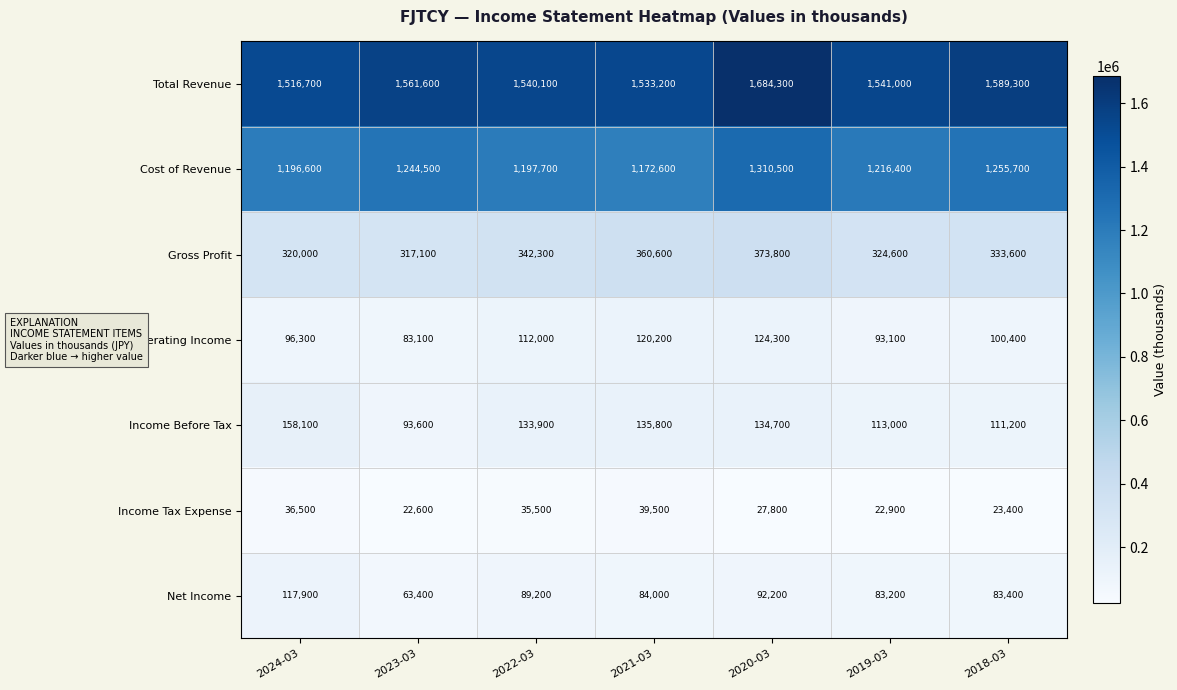

Is it true that Net Income equals 117900 at 2024-03?

True